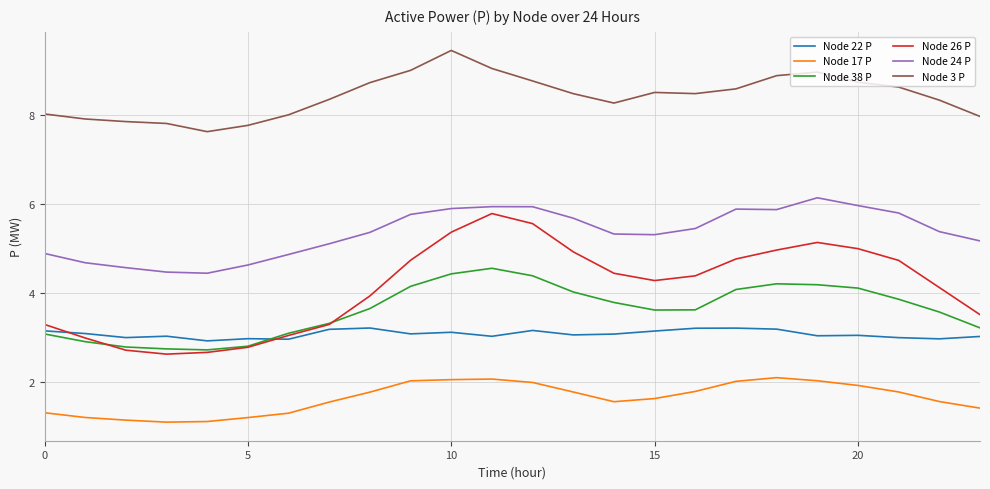

In Node 24 P, how many points are higher than both neighbors (excluding endpoints)?

3